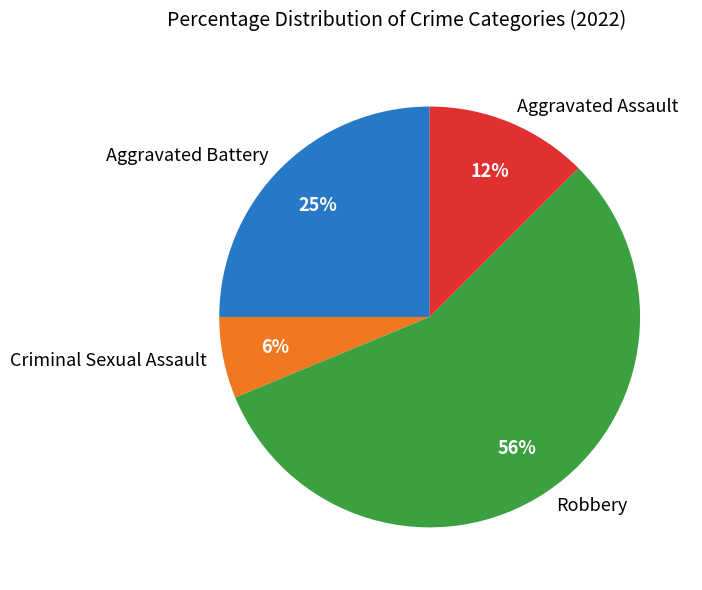

The Robbery slice represents 56% of the pie. True or false?

True